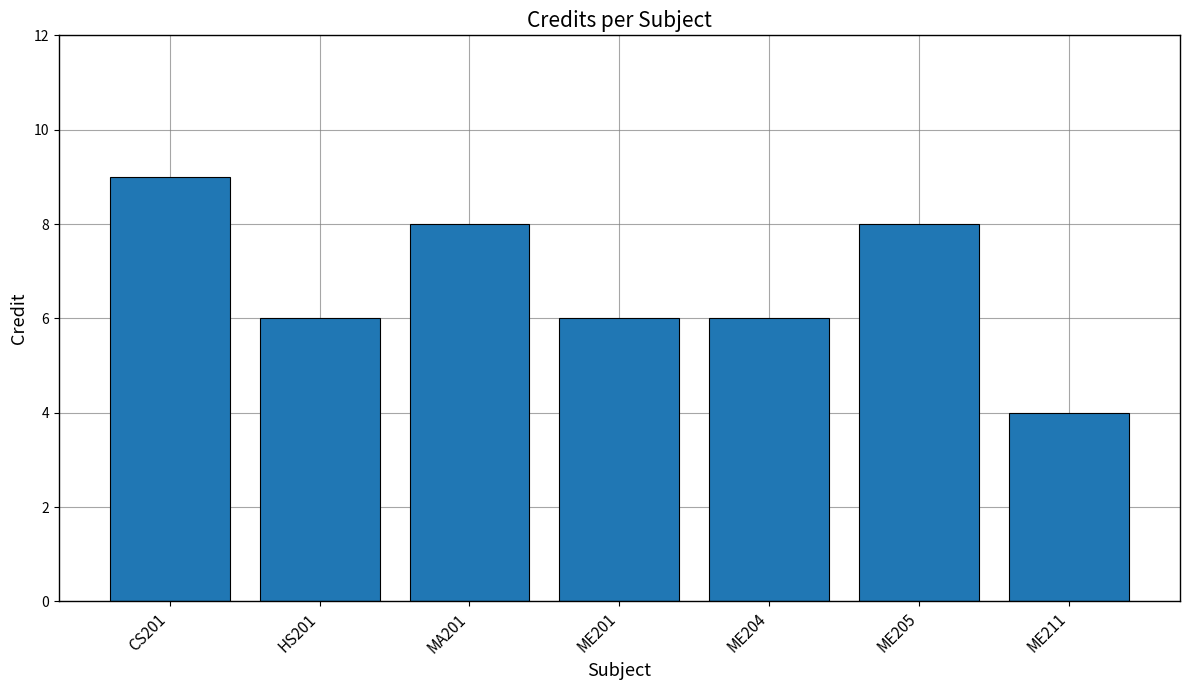

What is the label of the 4th bar from the left?

ME201